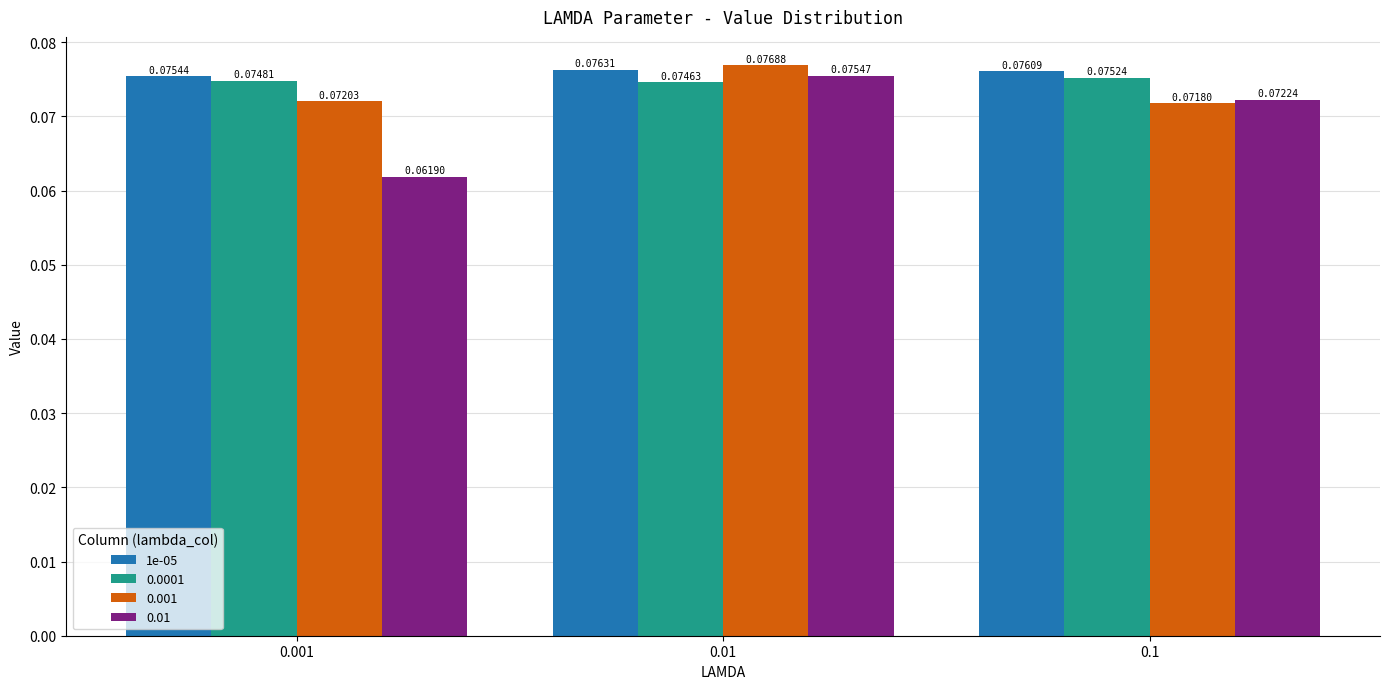

Rank the series by their maximum value, from lowest to highest.

0.0001, 0.01, 1e-05, 0.001